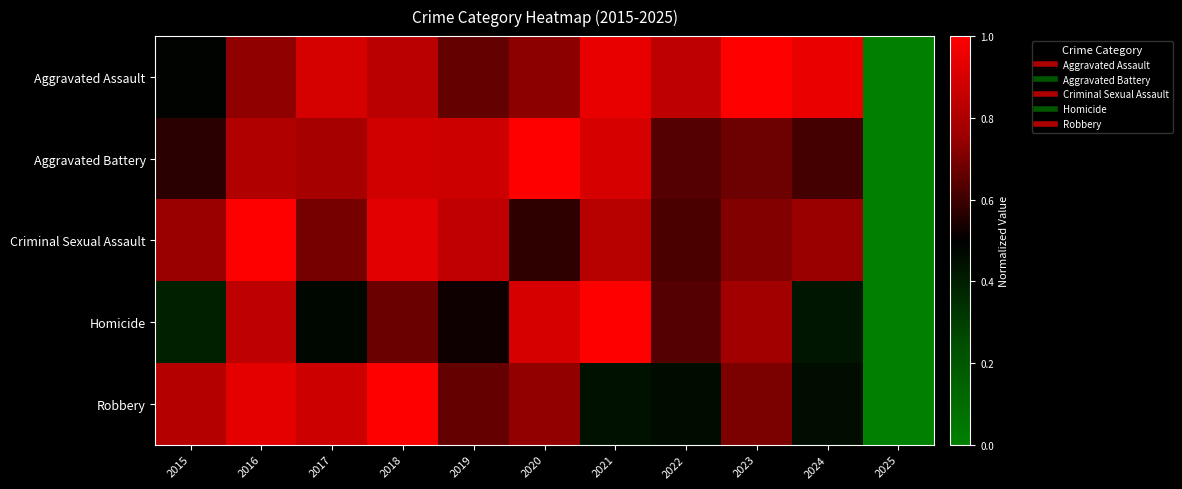

At which category is the sum across all series the highest?

2016